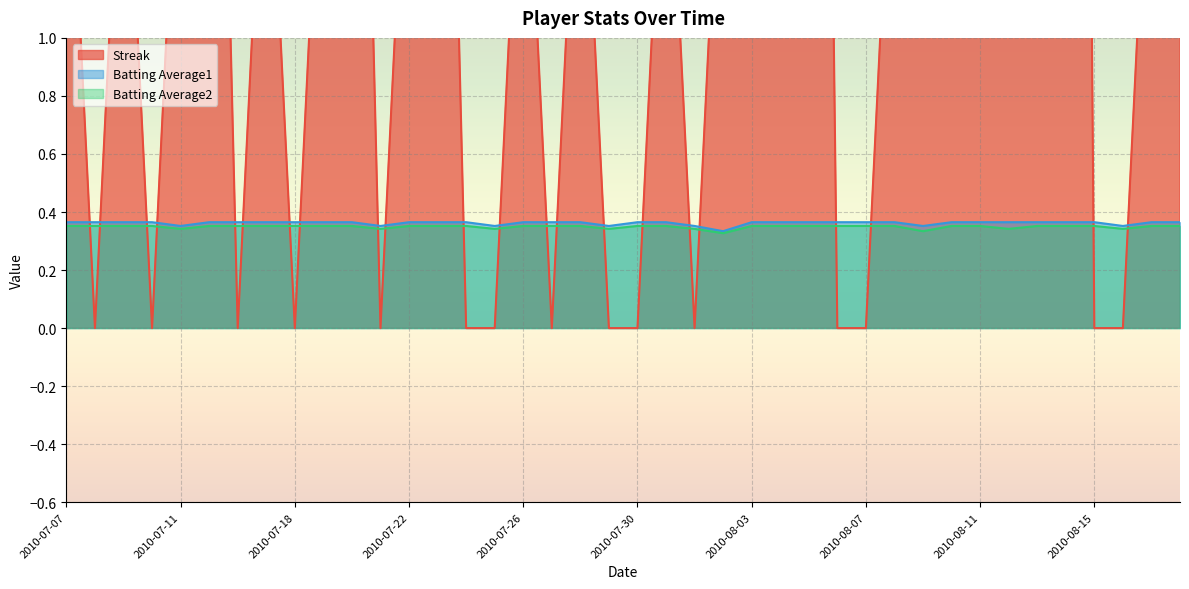

What is the highest value of the Batting Average2 series?

0.4